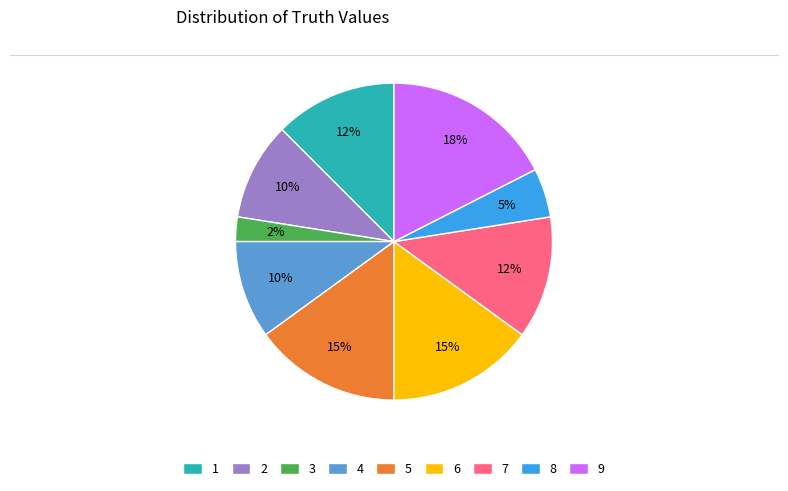

Between 4 and 6, which is larger?

6